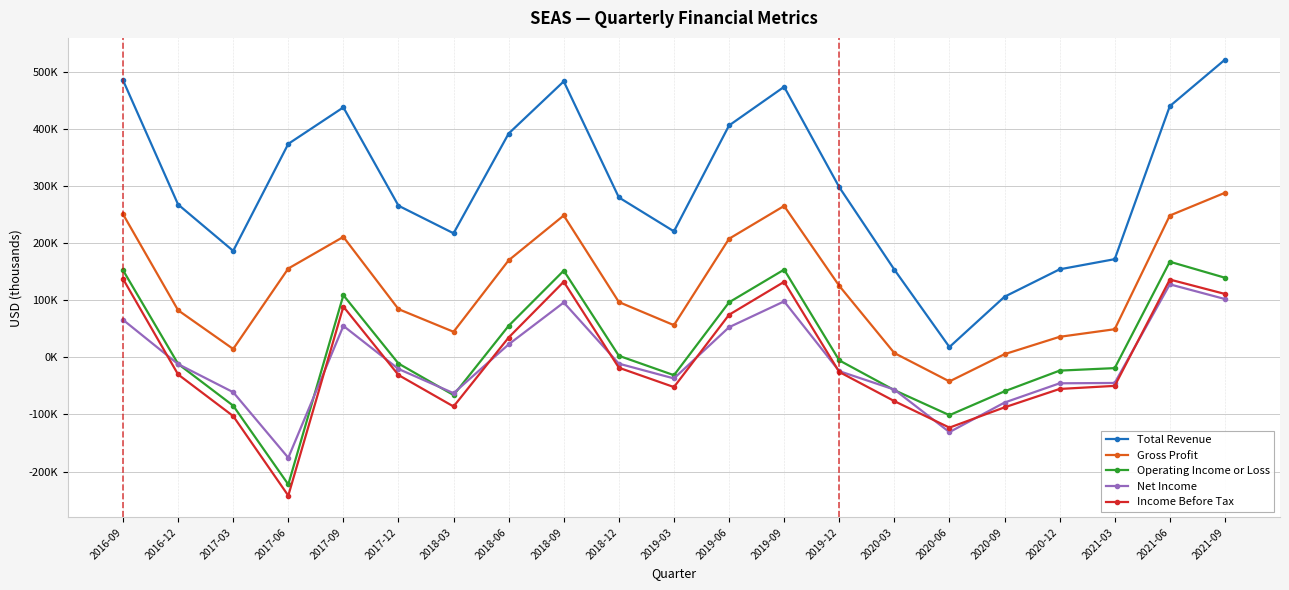

Rank the series by their maximum value, from lowest to highest.

Net Income, Income Before Tax, Operating Income or Loss, Gross Profit, Total Revenue